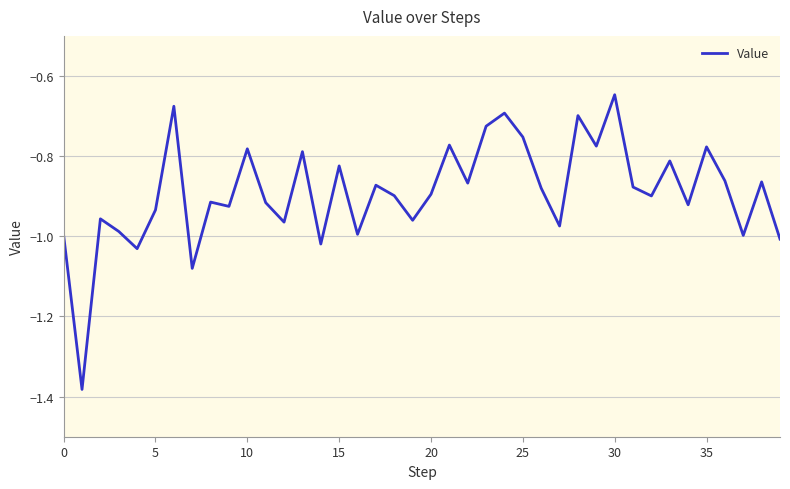

Does the chart display data point markers on the line(s)?

No